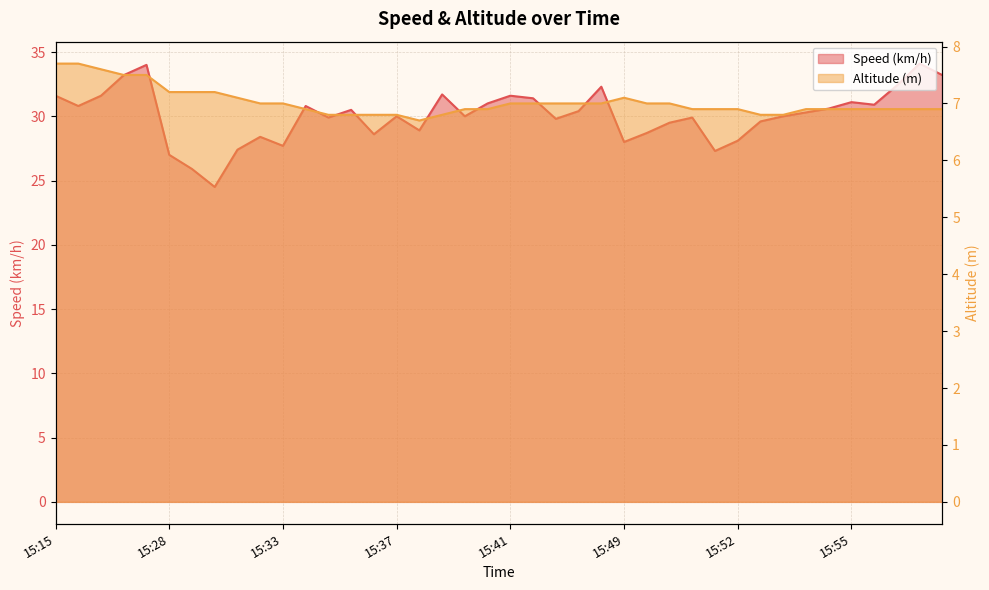

True or false: Speed (km/h) and Altitude (m) cross at least once.

False